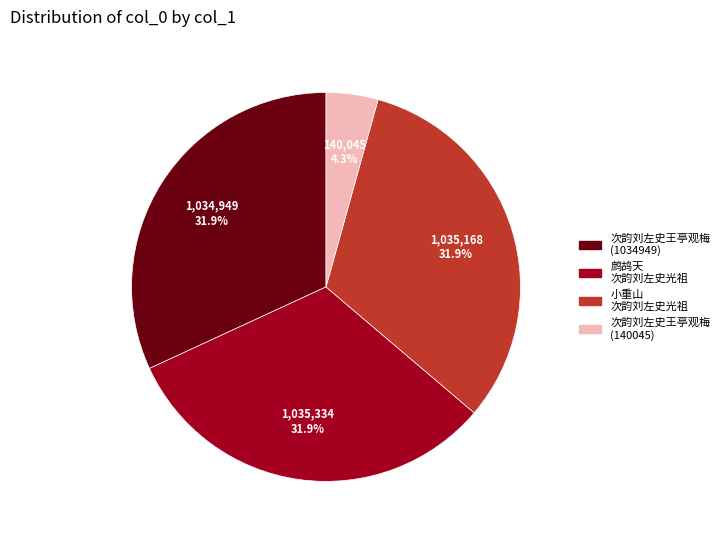

Which category has the smallest portion of the pie?

次韵刘左史王亭观梅 (140045)